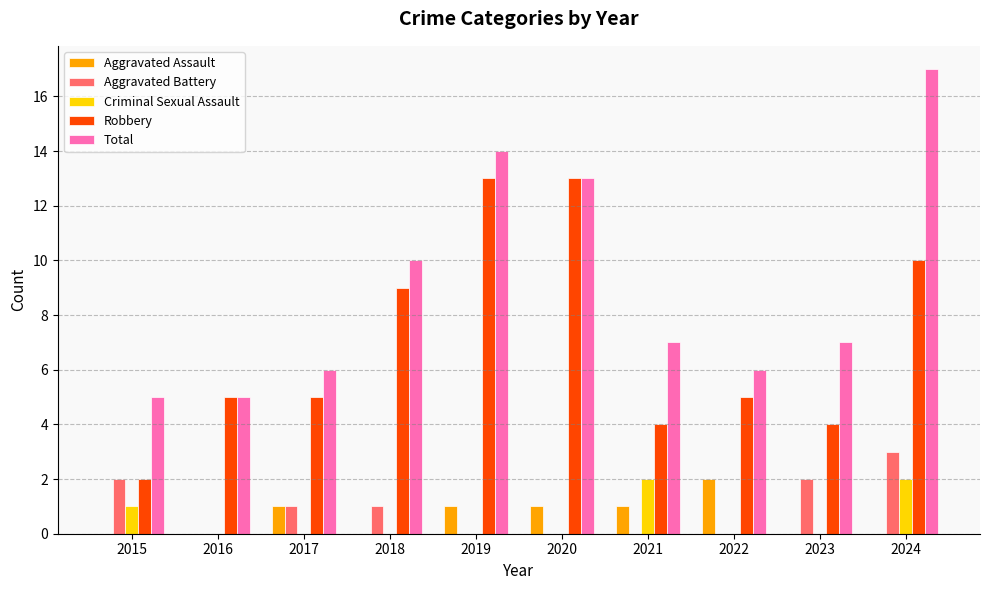

Which category has the highest value across all series?

2024